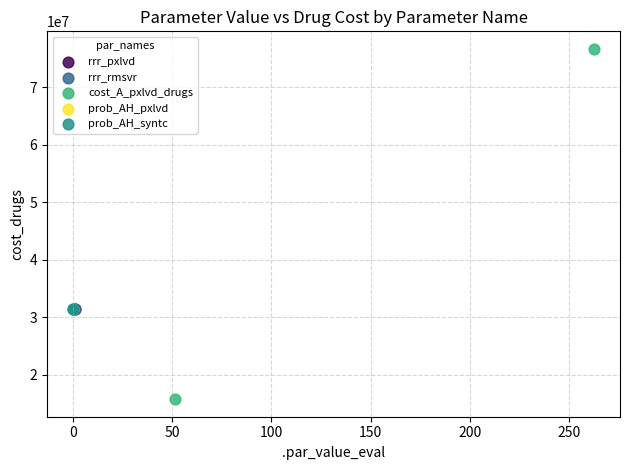

What are all the series names shown in the legend?

rrr_pxlvd, rrr_rmsvr, cost_A_pxlvd_drugs, prob_AH_pxlvd, prob_AH_syntc